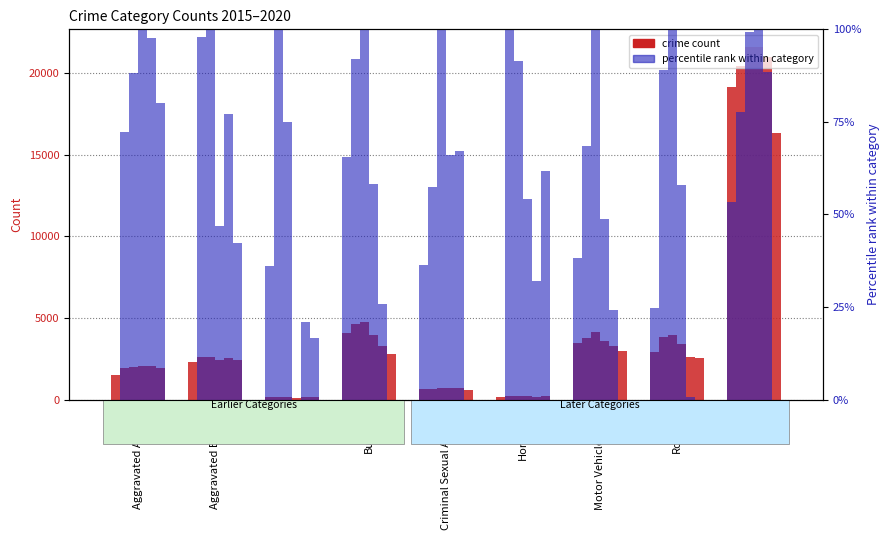

At which label does 2015 first exceed 2285?

Burglary